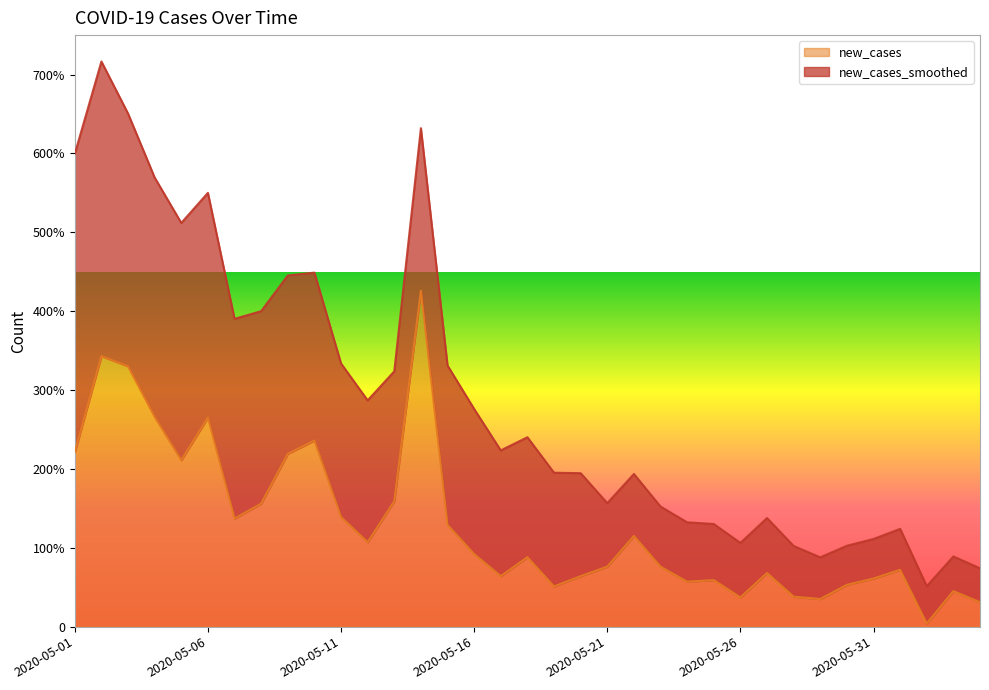

What is the label of the 27th point from the left?

2020-05-27